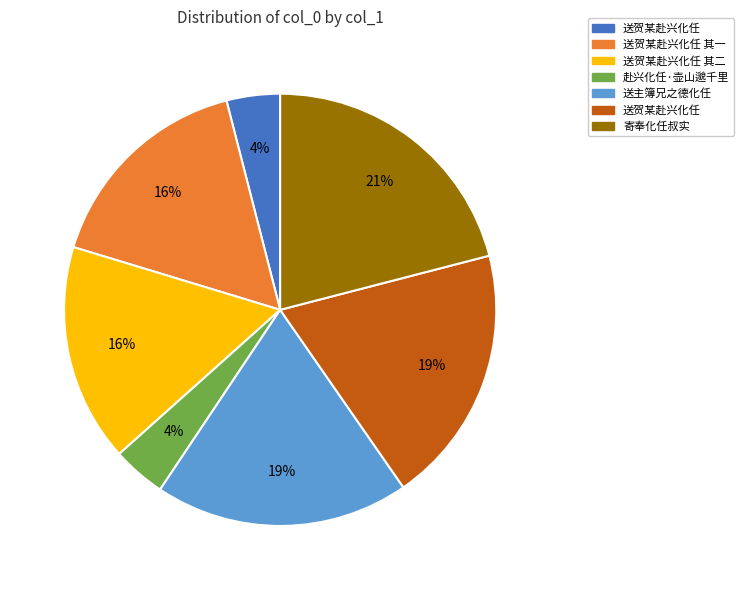

To the nearest percent, what is the difference between the largest and smallest slice percentages?

17%